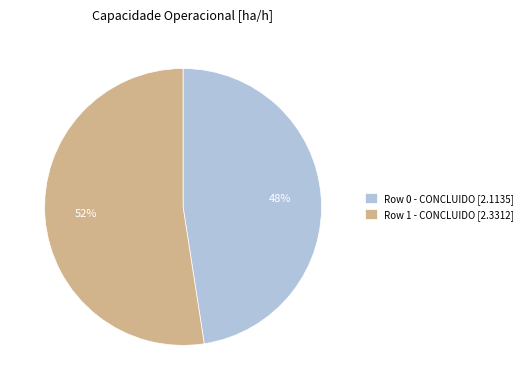

True or false: Row 1 - CONCLUIDO [2.3312] accounts for 52% of the total.

True